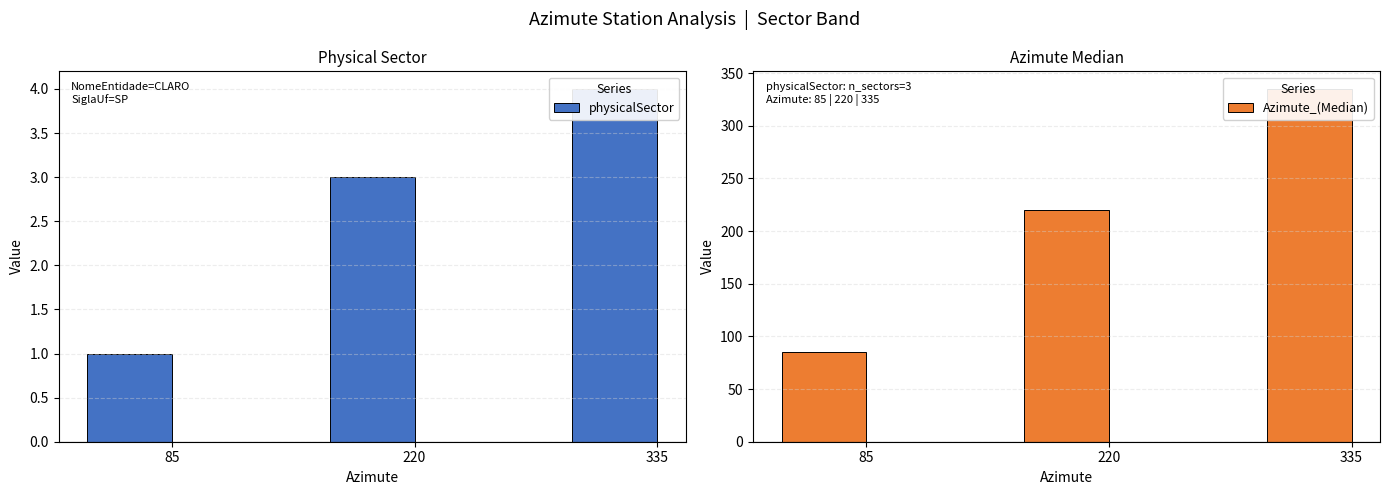

Is the value of Azimute_(Median) at 85 greater than the value of physicalSector at 220?

Yes